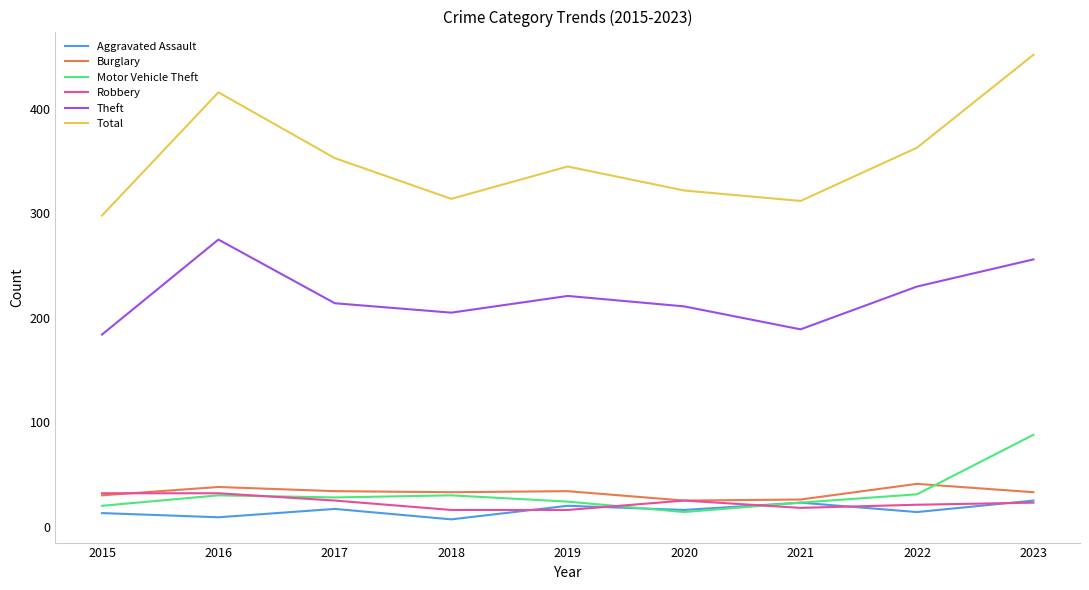

Is it true that Burglary equals 26 at 2021?

True